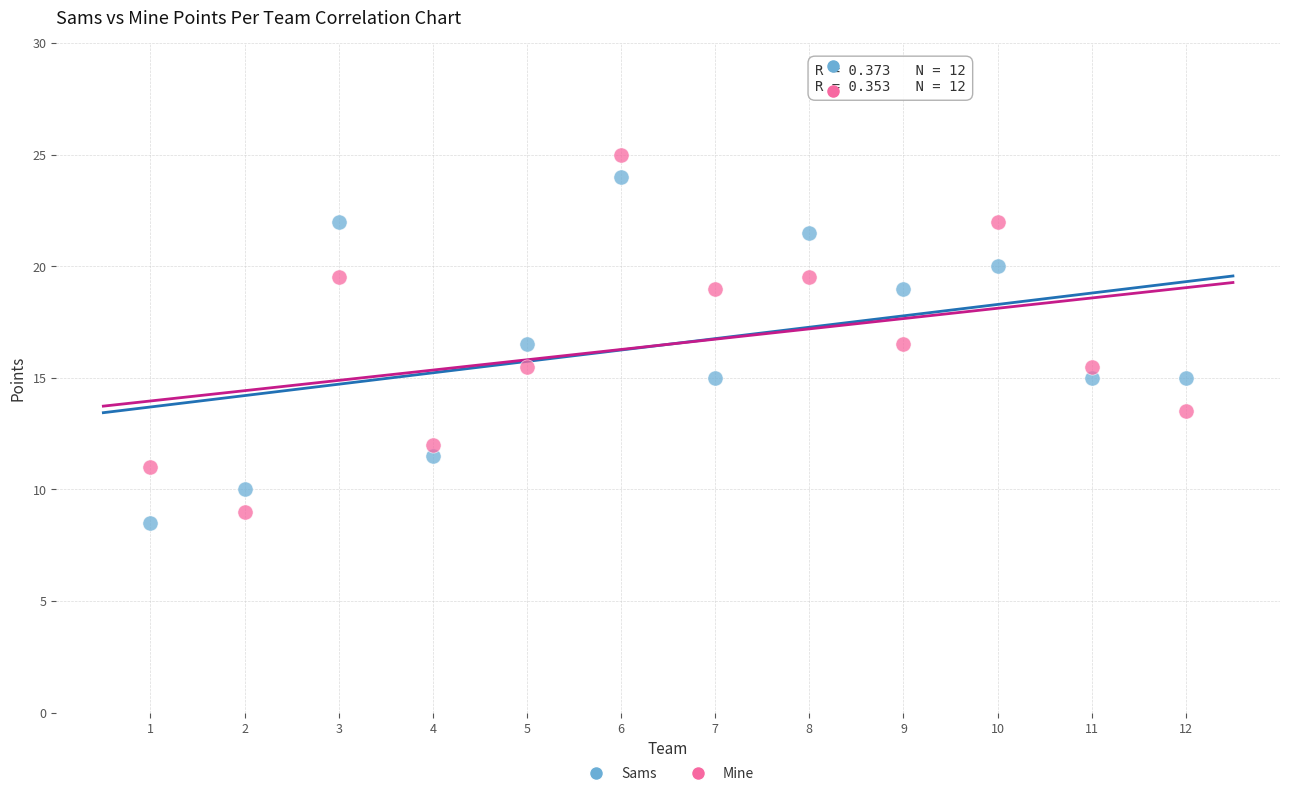

What is the X range (max minus min) for the scatter plot?

11.0